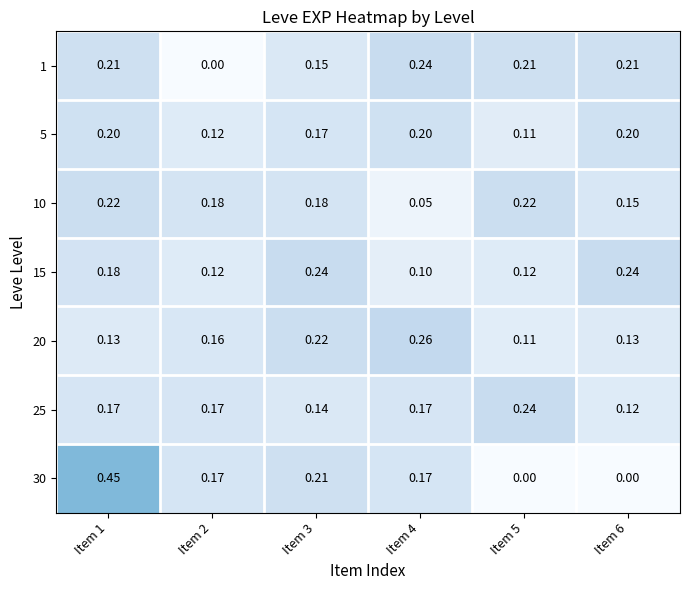

Is the value of 25 at Item 4 greater than the value of 15 at Item 6?

No